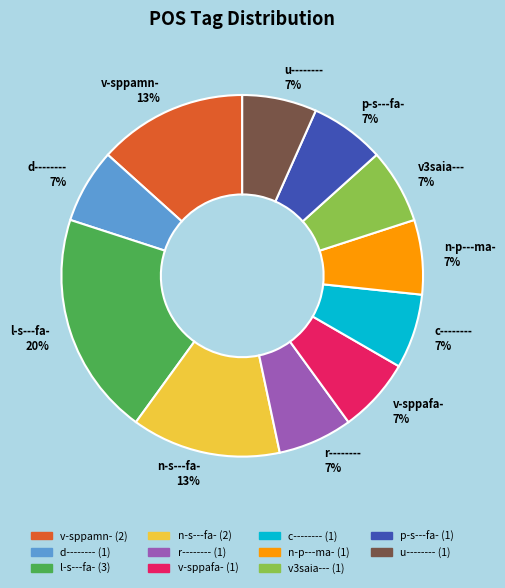

Is it true that n-s---fa- is 5% of the pie?

False